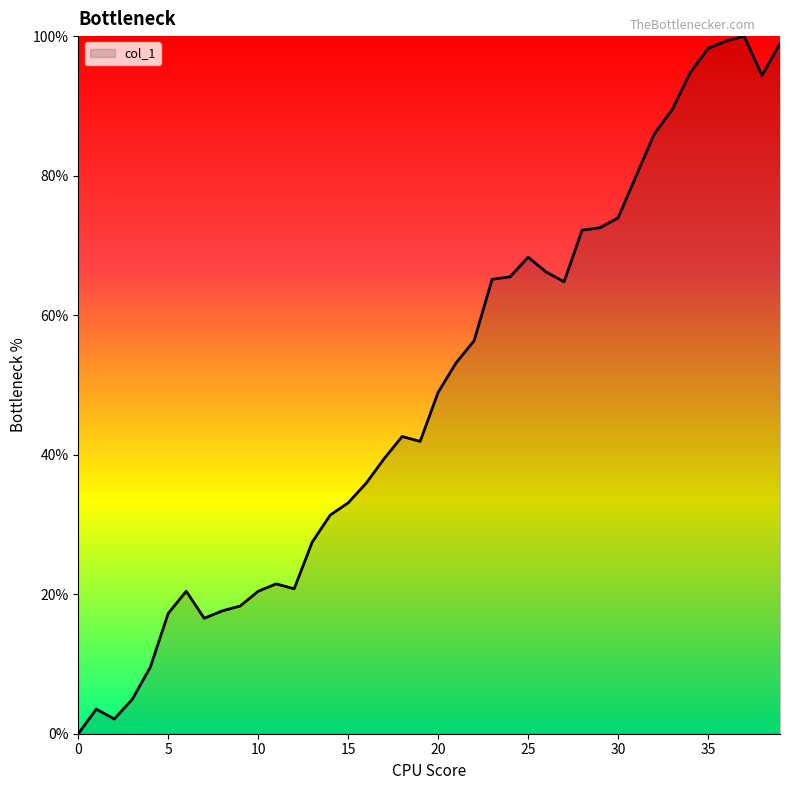

What is the difference between the maximum and minimum values?

100.0